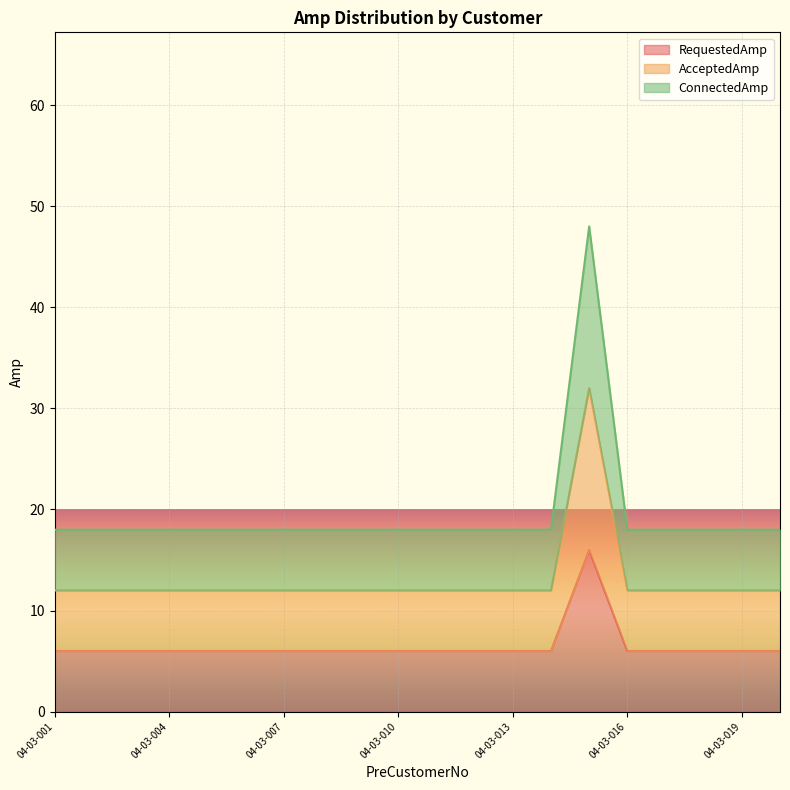

What is the value of the ConnectedAmp point at the 7th from the left?

18